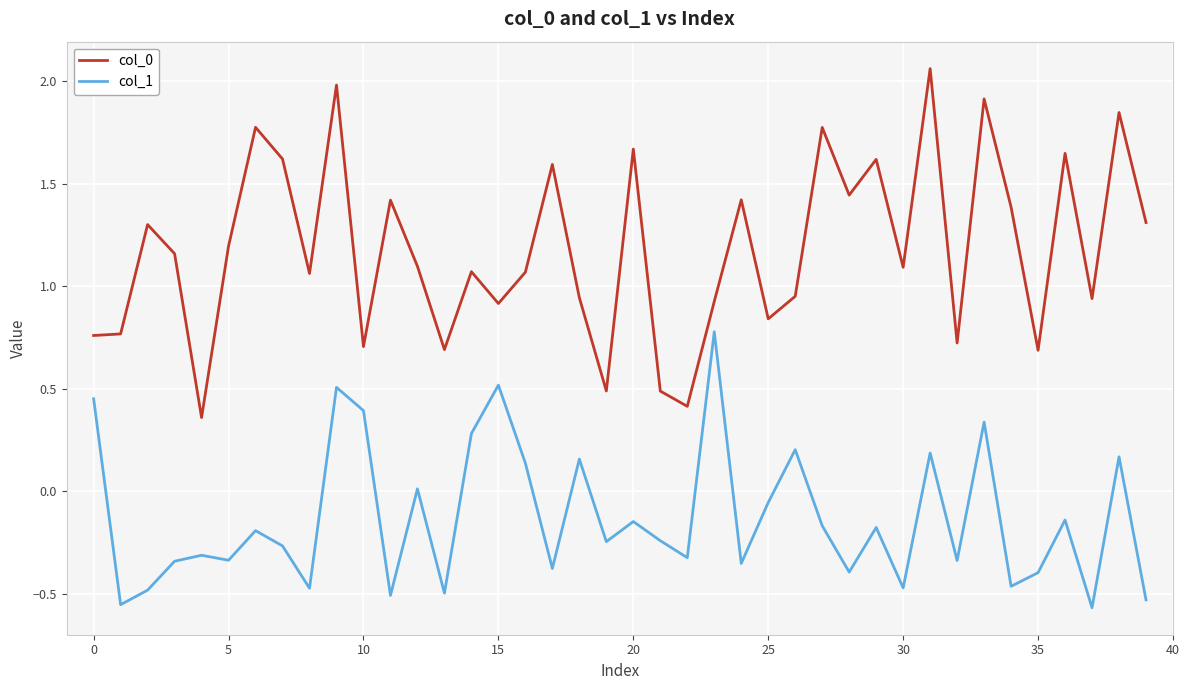

True or false: col_0 and col_1 cross at least once.

False